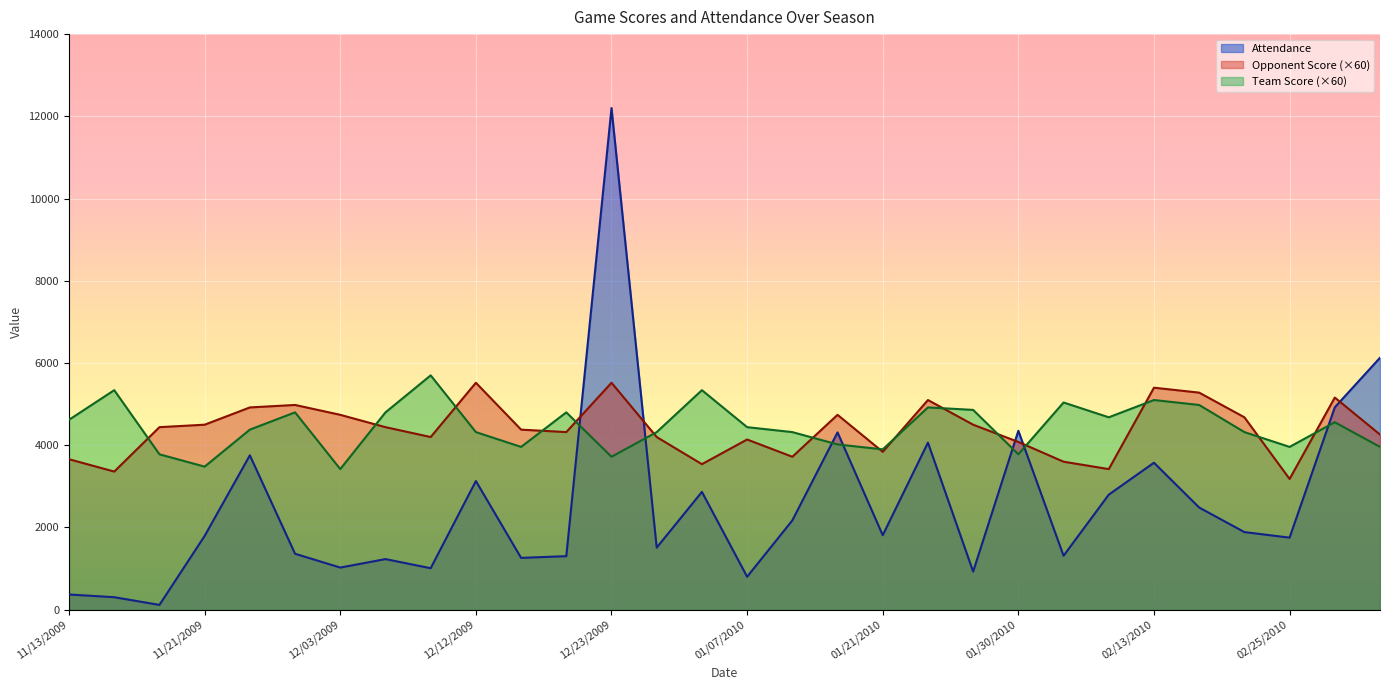

The value of Team Score at 12/03/2009 is 3420. True or false?

True